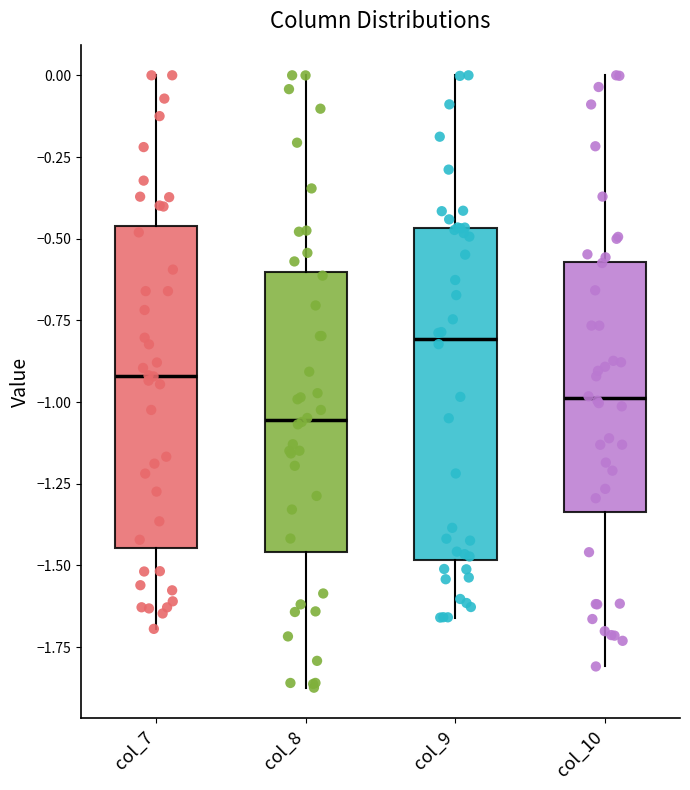

Which box's median line is the lowest?

col_8